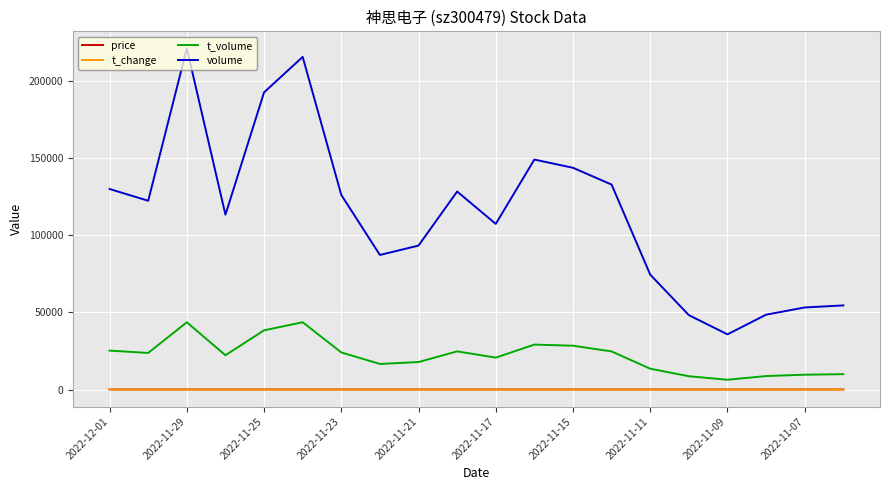

True or false: volume and price intersect in this chart.

False